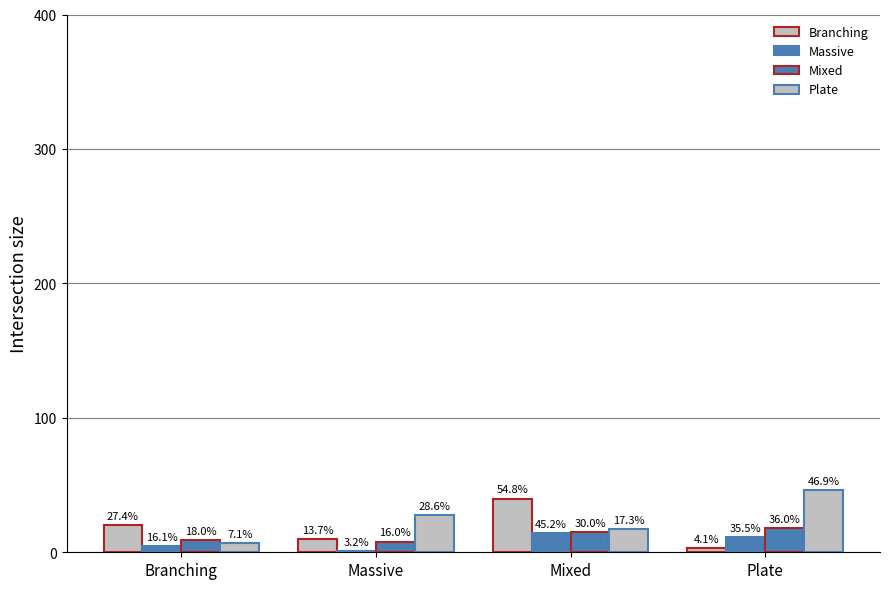

The Plate series shows 28 at Massive. True or false?

True